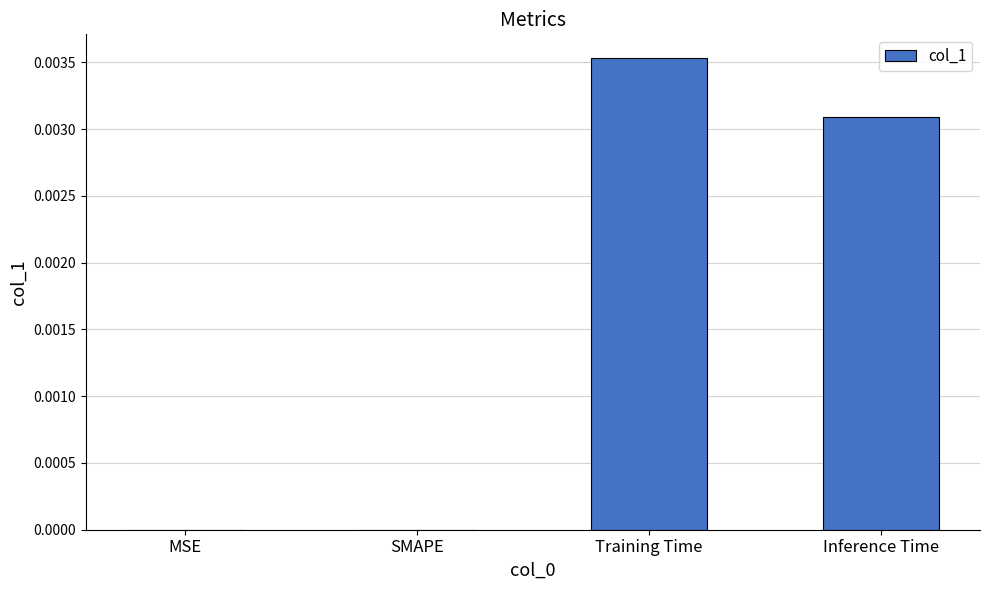

The value at MSE is 0.0. True or false?

True